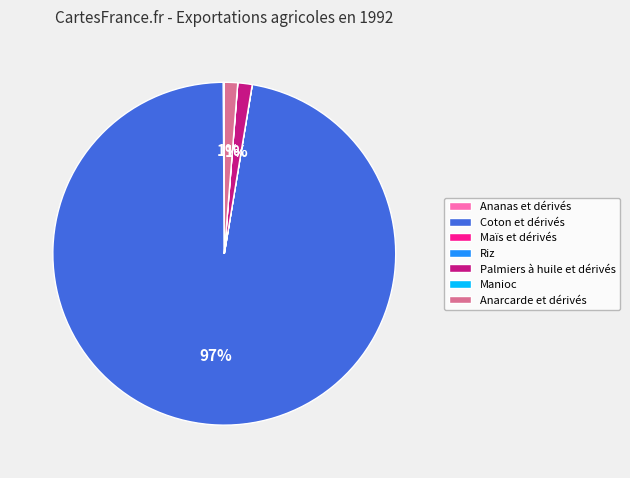

To the nearest percent, what is the average slice percentage?

14%